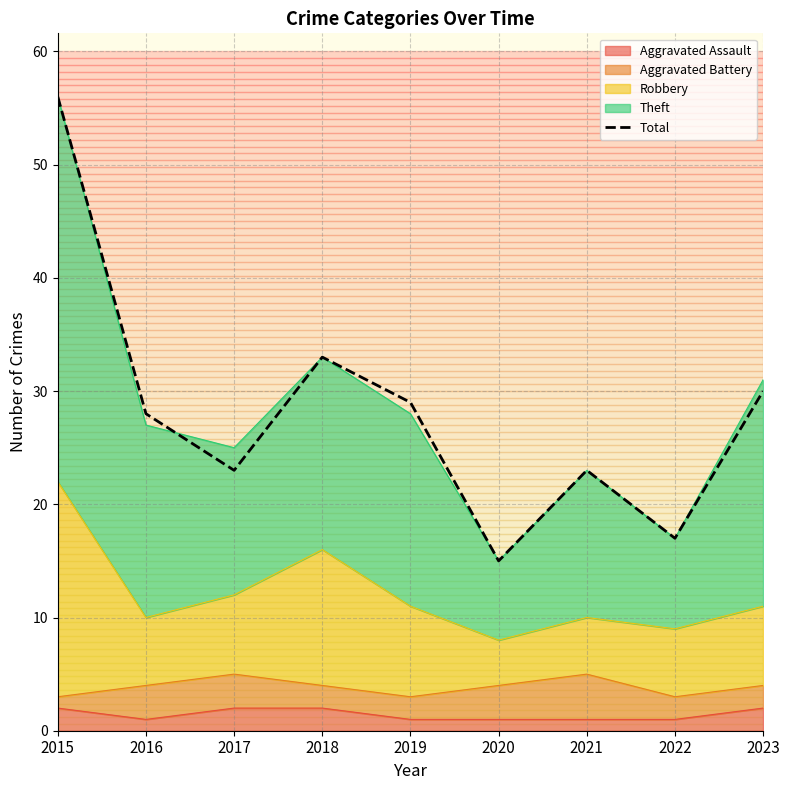

How many lines are shown in the chart?

1